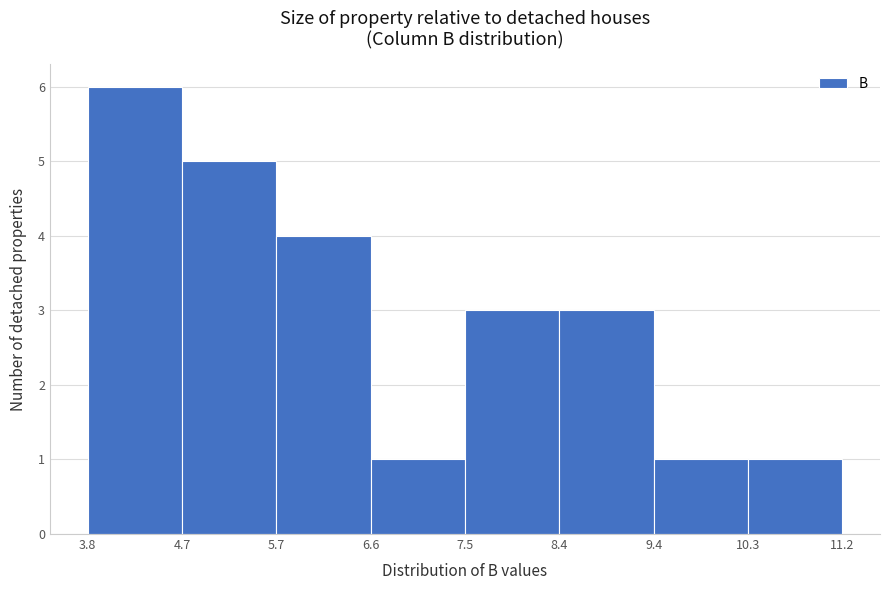

Reading left to right, list every bar in this chart as the range it spans on the x-axis followed by its height. The values are not printed on the chart, so give them approximately, as read against the axis.

3.8 to 4.7: 6
4.7 to 5.7: 5
5.7 to 6.6: 4
6.6 to 7.5: 1
7.5 to 8.4: 3
8.4 to 9.4: 3
9.4 to 10.3: 1
10.3 to 11.2: 1